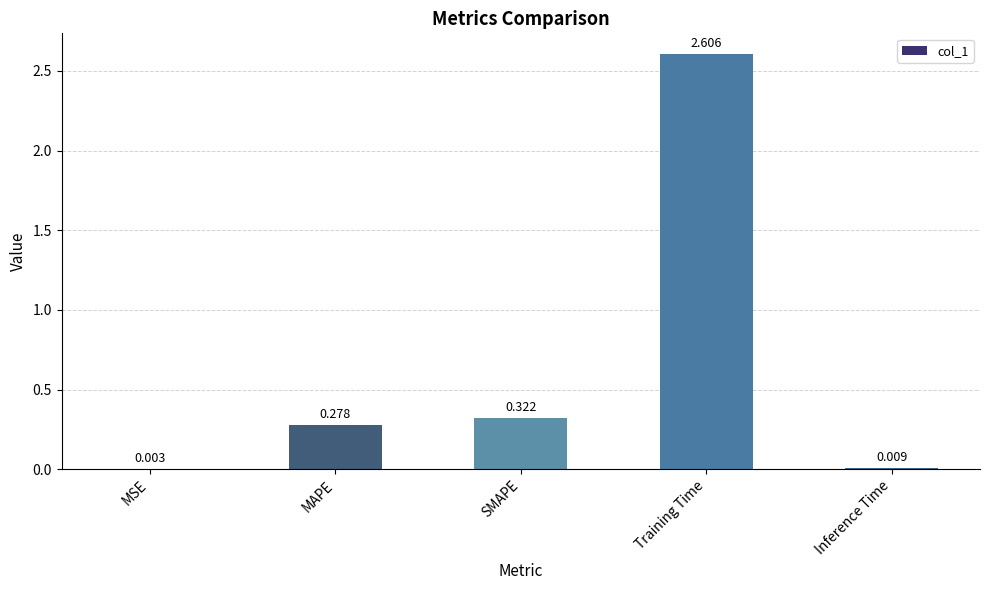

Which category has the highest value across all series?

Training Time